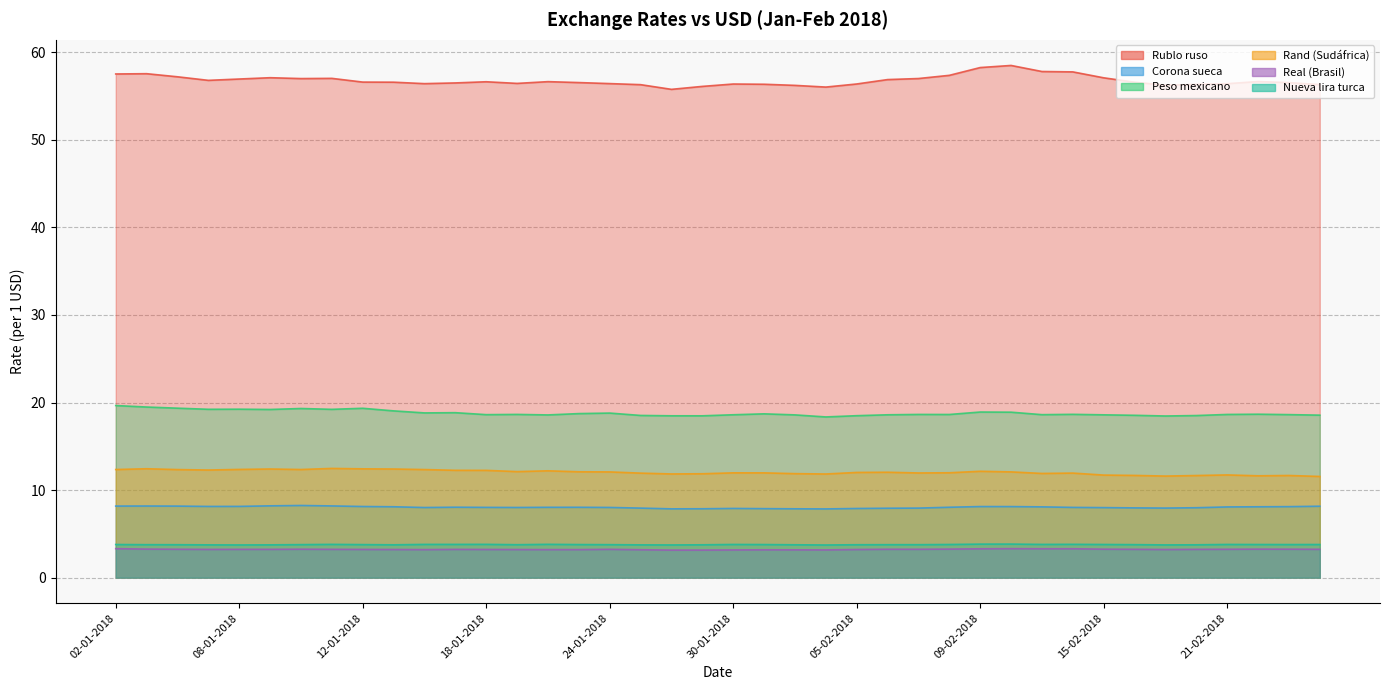

Rank the series by their maximum value, from lowest to highest.

Real (Brasil), Nueva lira turca, Corona sueca, Rand (Sudáfrica), Peso mexicano, Rublo ruso